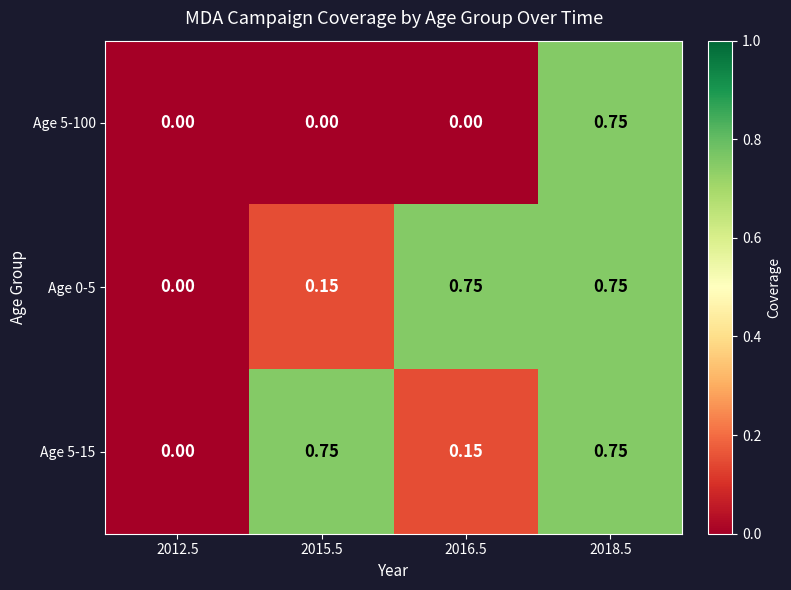

Is the value of Age 0-5 at 2012.5 greater than the value of Age 5-15 at 2015.5?

No